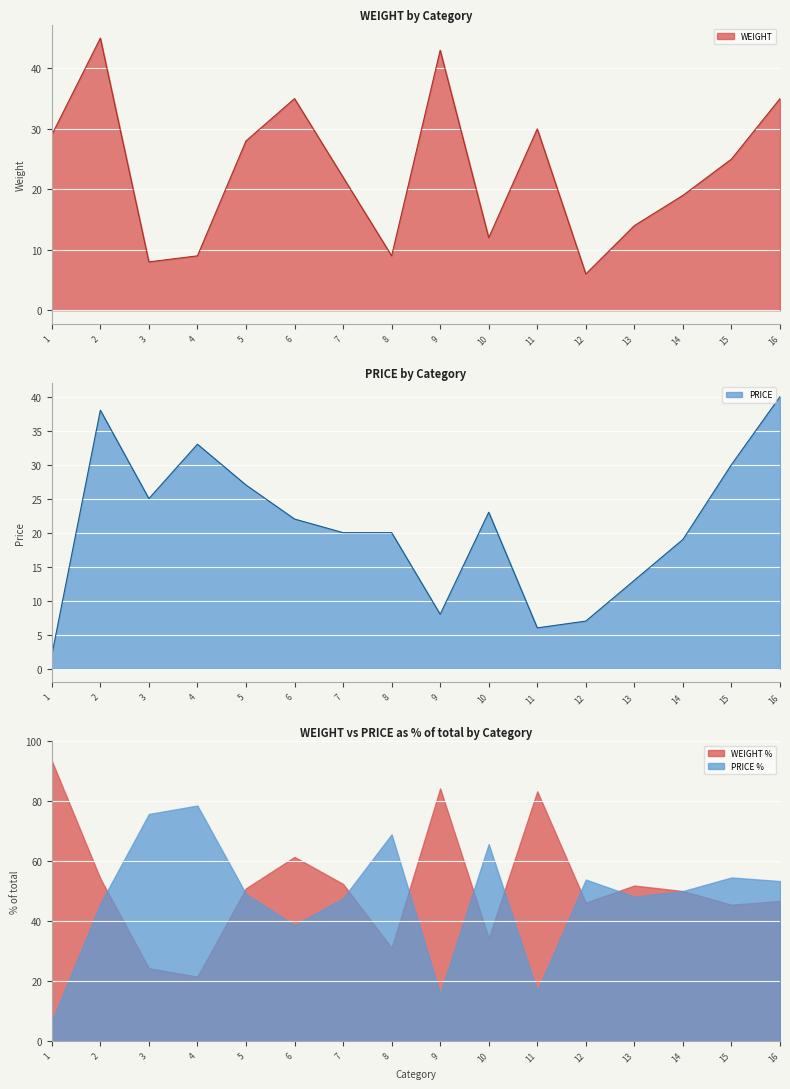

List the series in order of their peak value, highest first.

WEIGHT, PRICE